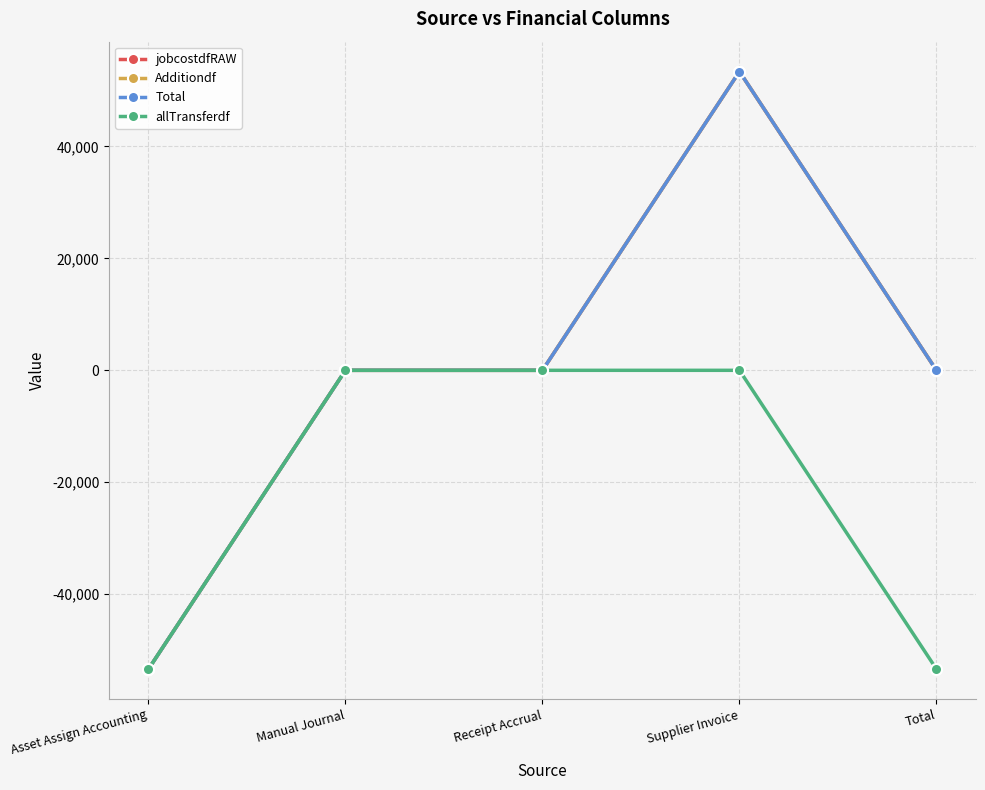

At which label does allTransferdf reach its minimum?

Asset Assign Accounting